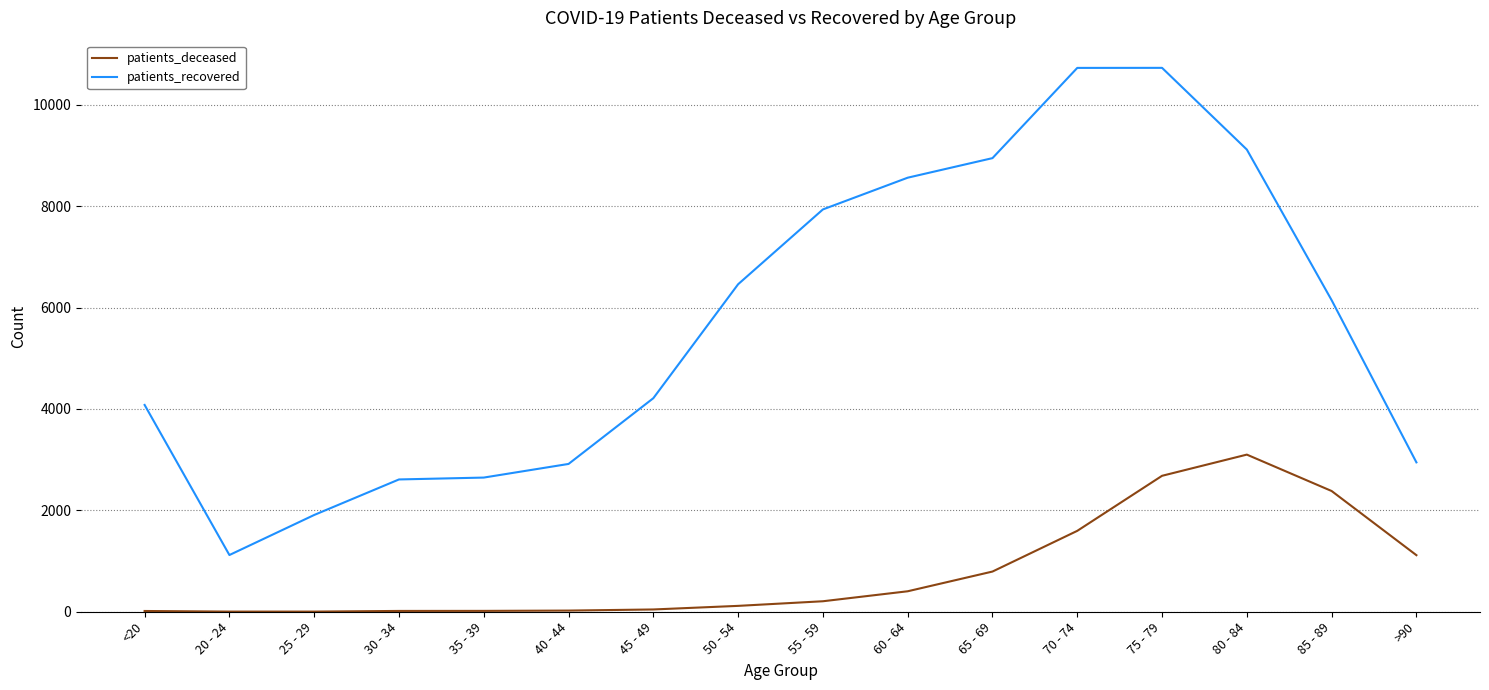

The patients_recovered series shows 12427 at 55 - 59. True or false?

False